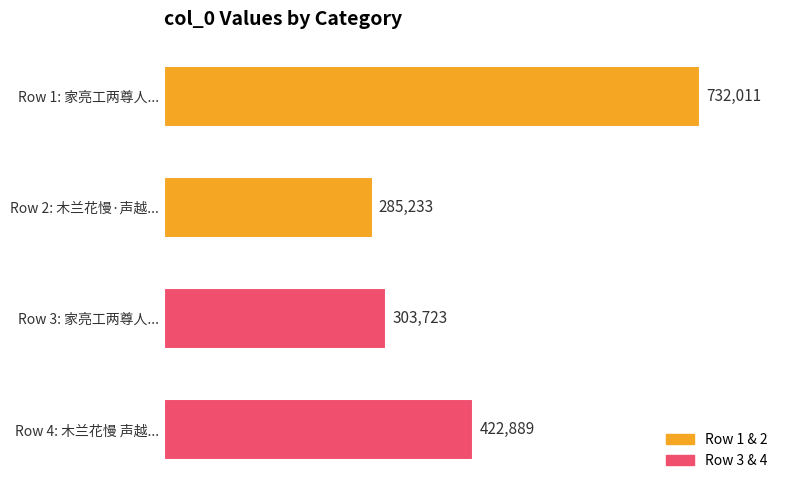

List the labels in order of value, smallest first.

Row 2: 木兰花慢·声越..., Row 3: 家亮工两尊人..., Row 4: 木兰花慢 声越..., Row 1: 家亮工两尊人...